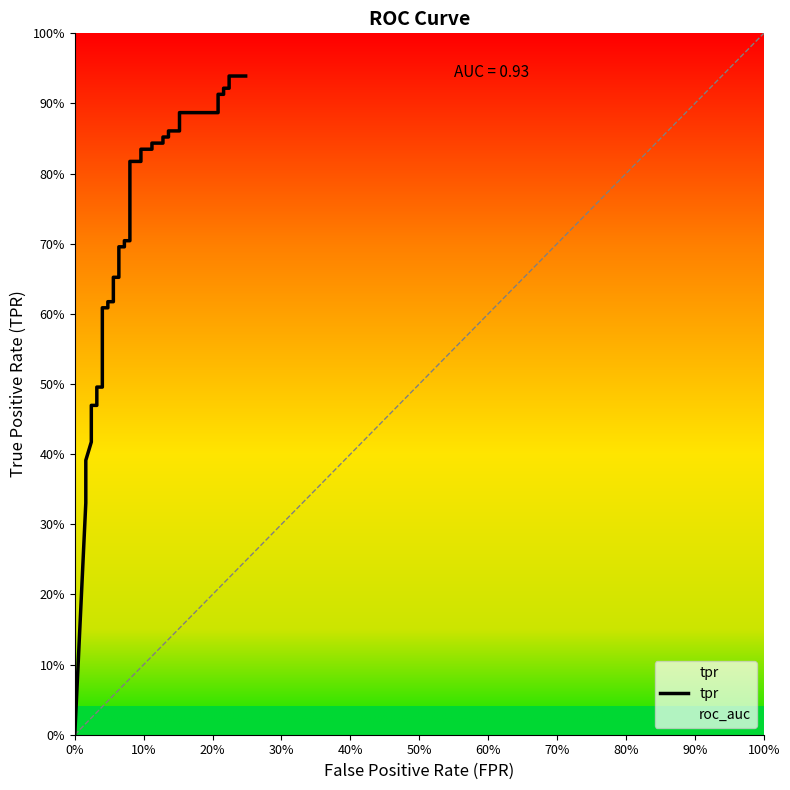

At how many categories does at least one series exceed 0?

40